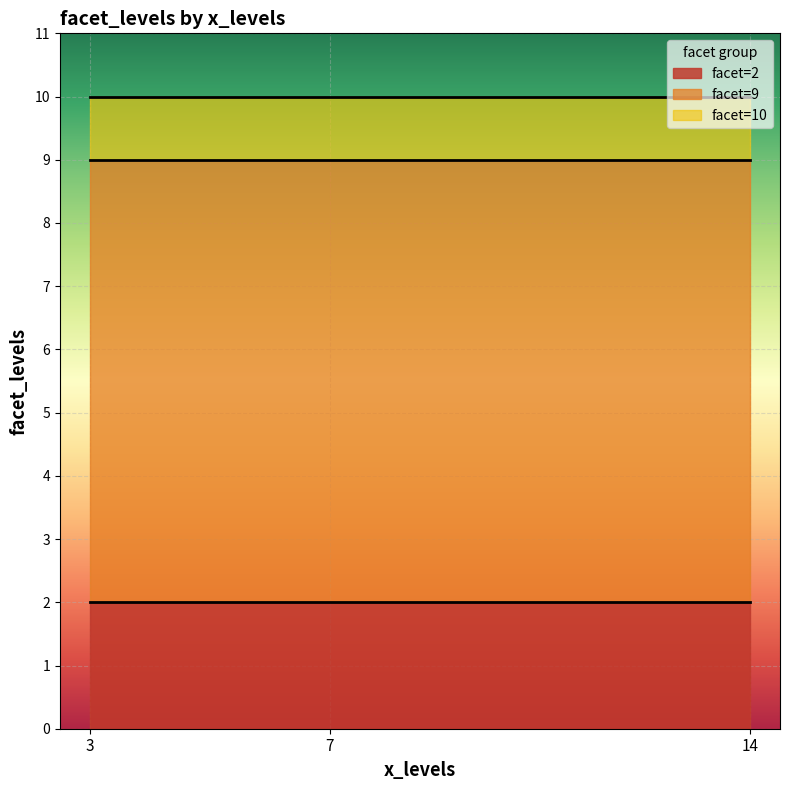

True or false: facet=2 has a value of 2 at 7.

True